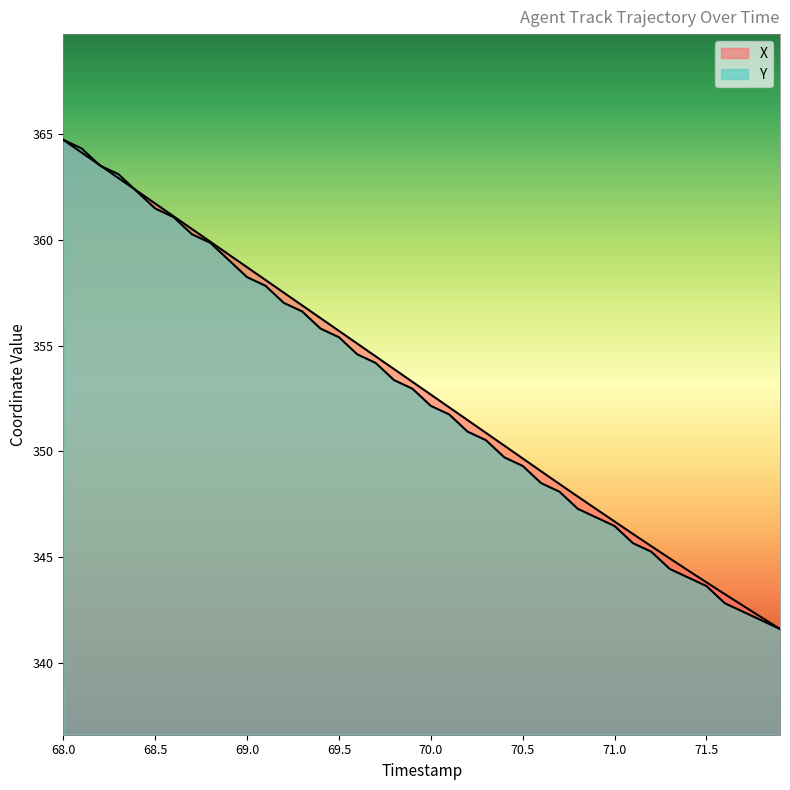

How many lines are shown in the chart?

2